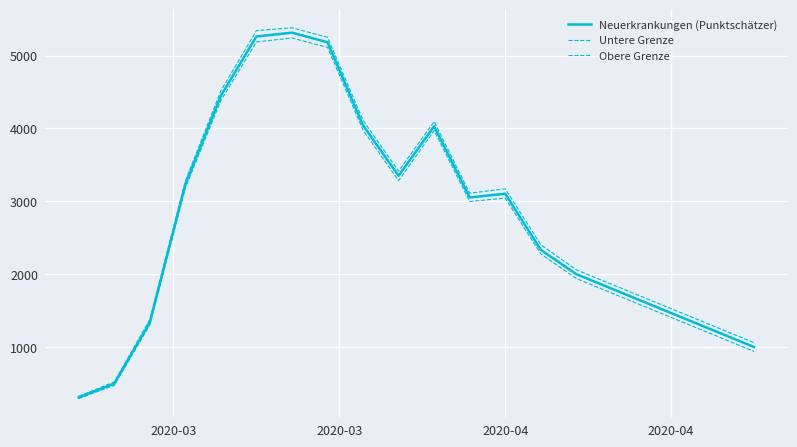

Reading left to right, extract all data points from this chart.

Neuerkrankungen (Punktschätzer): 308	498	1337	3231	4448	5262	5315	5183	4042	3351	4030	3053	3104	2334	2000	1800	1600	1400	1200	1000
Untere Grenze: 293	473	1303	3184	4383	5187	5242	5113	3978	3283	3971	2997	3044	2278	1940	1740	1540	1340	1140	940
Obere Grenze: 325	520	1376	3278	4517	5343	5382	5251	4111	3414	4095	3111	3172	2405	2060	1860	1660	1460	1260	1060